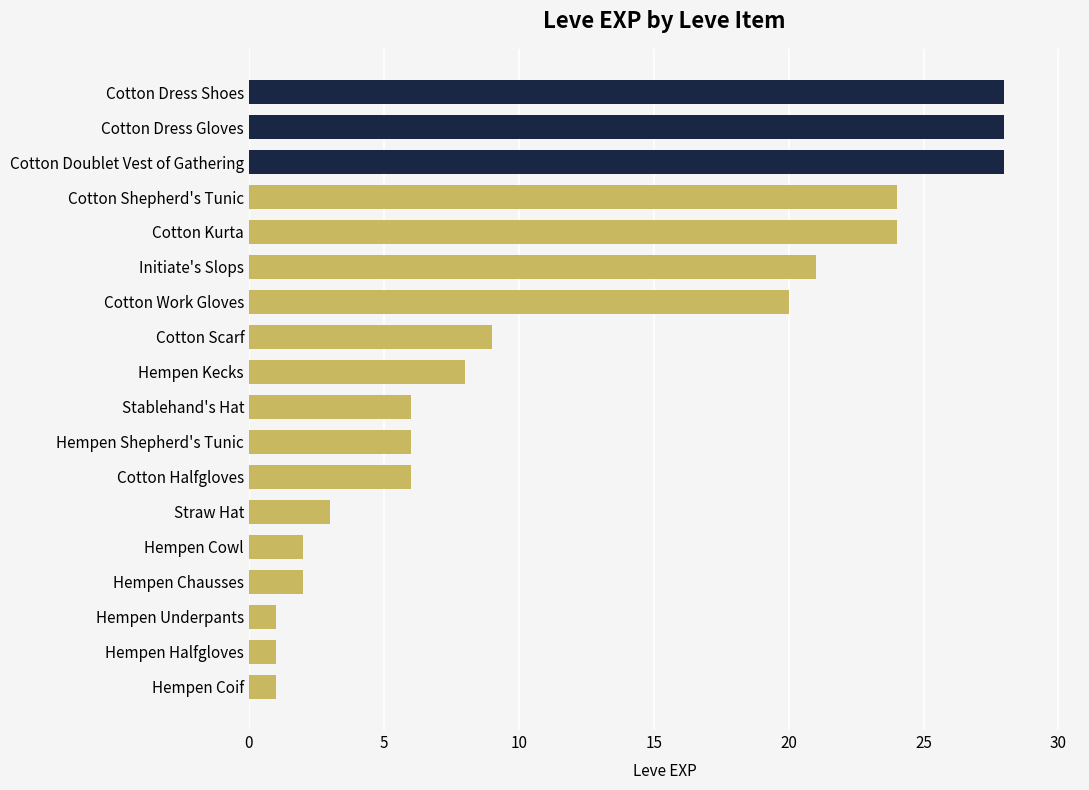

What is the sum of all values?

218